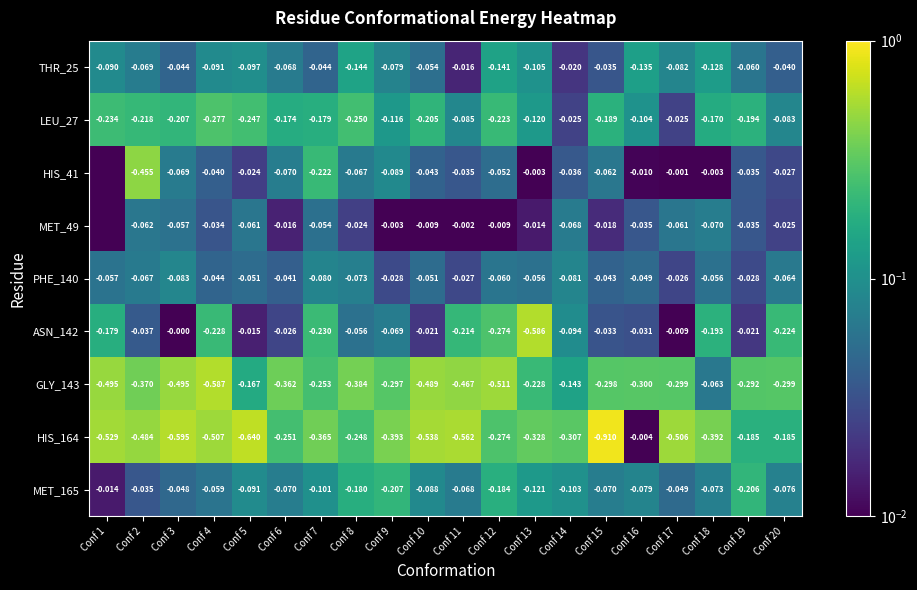

Which label corresponds to the largest value in the chart?

Conf 15